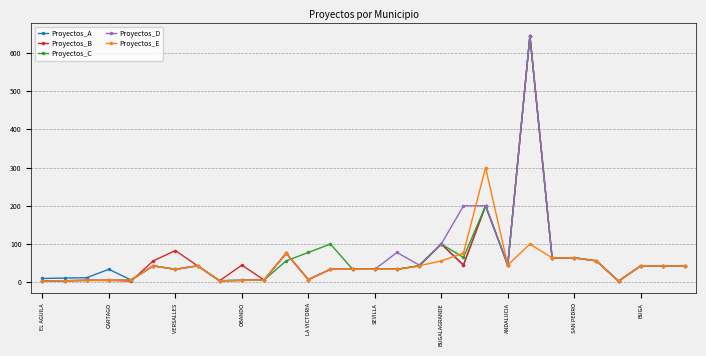

Does the chart display data point markers on the line(s)?

Yes